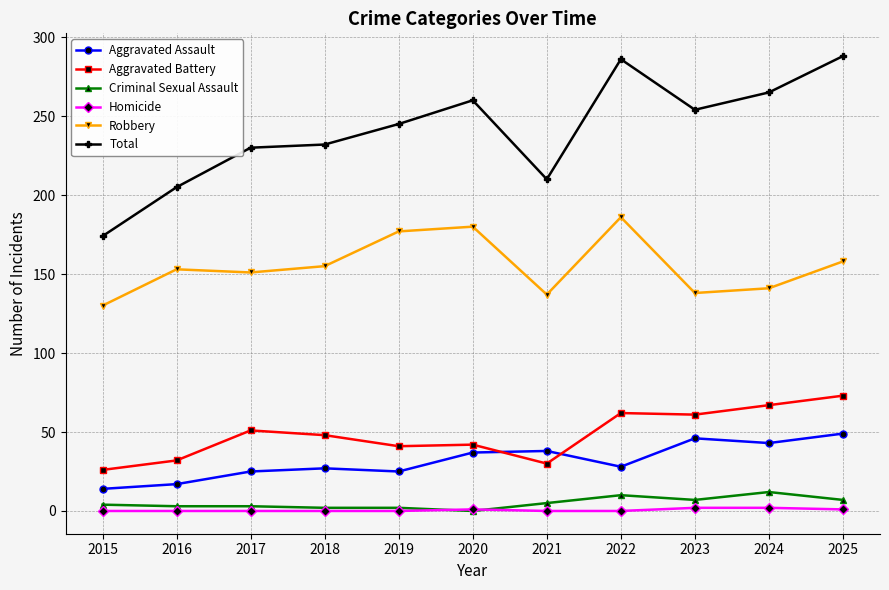

Does the chart have visible grid lines?

Yes